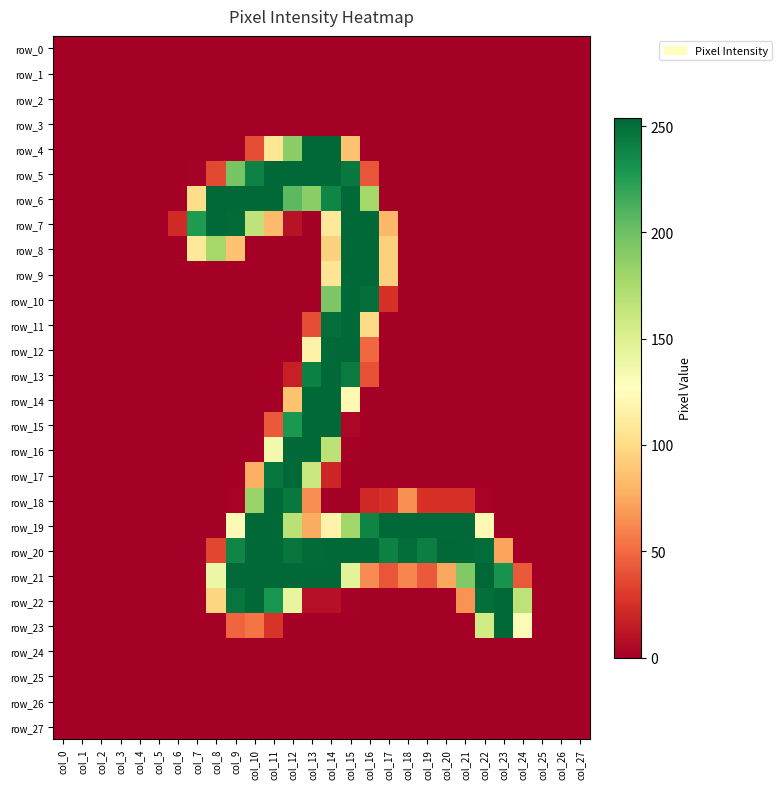

How many data points does each series have?

28